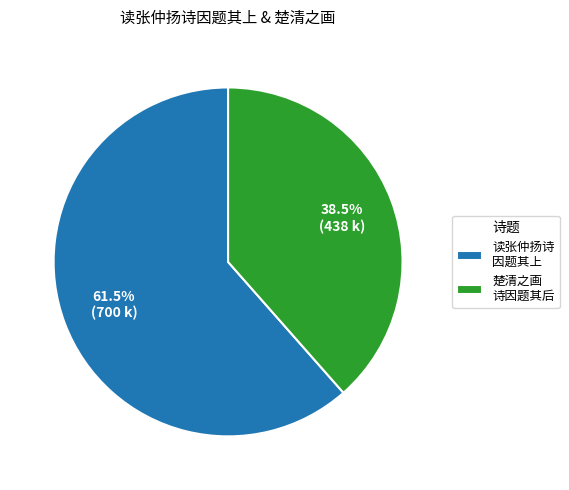

What is the total percentage of 楚清之画 诗因题其后 and 读张仲扬诗 因题其上?

100.0%